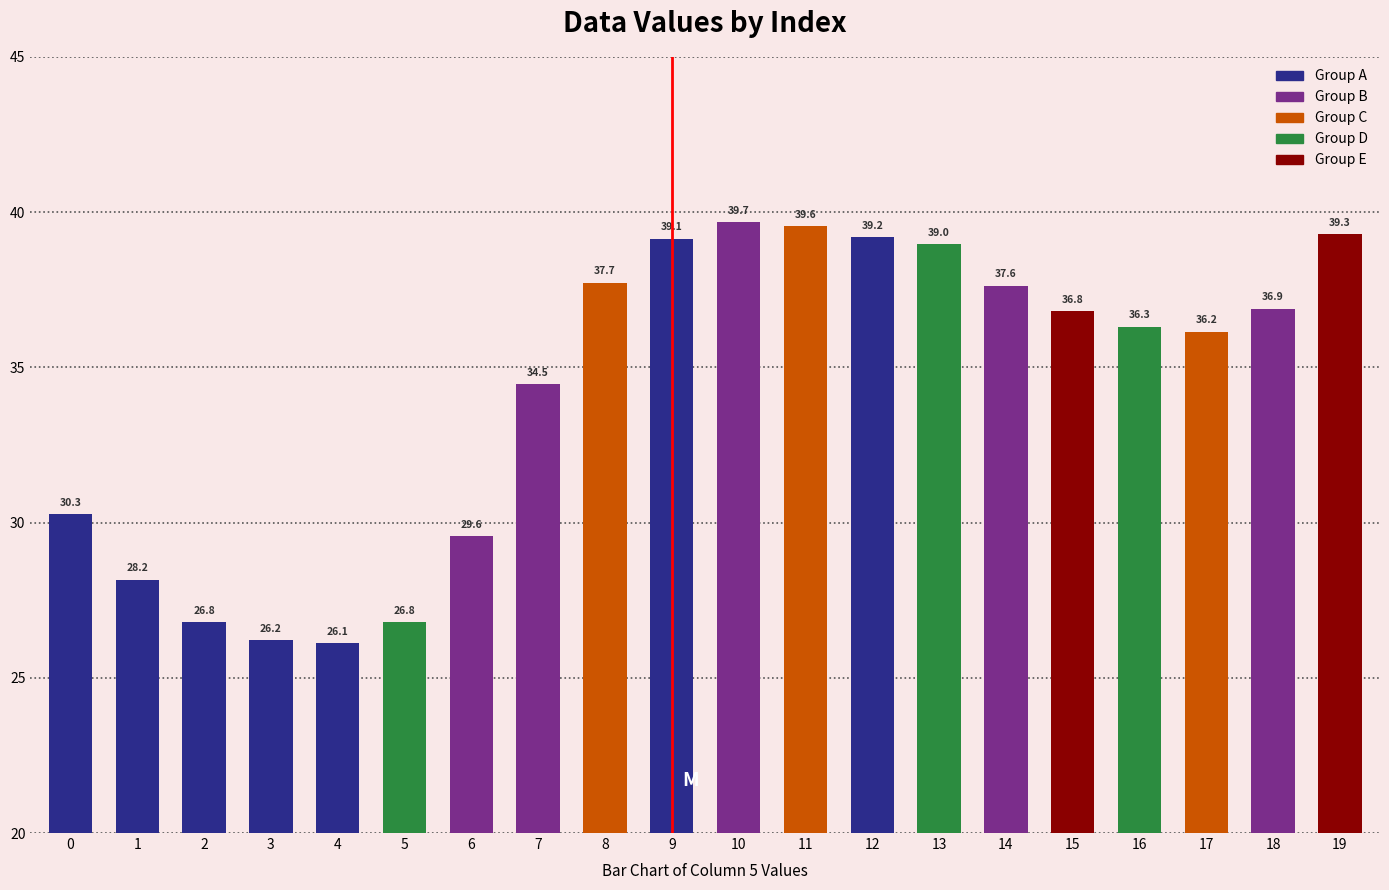

What is the value of the 4th bar from the left?

26.2